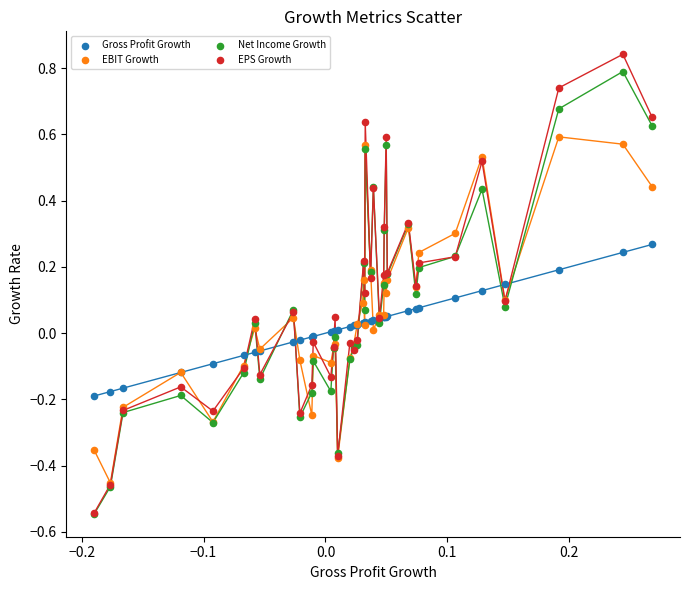

What are all the series names shown in the legend?

Gross Profit Growth, EBIT Growth, Net Income Growth, EPS Growth